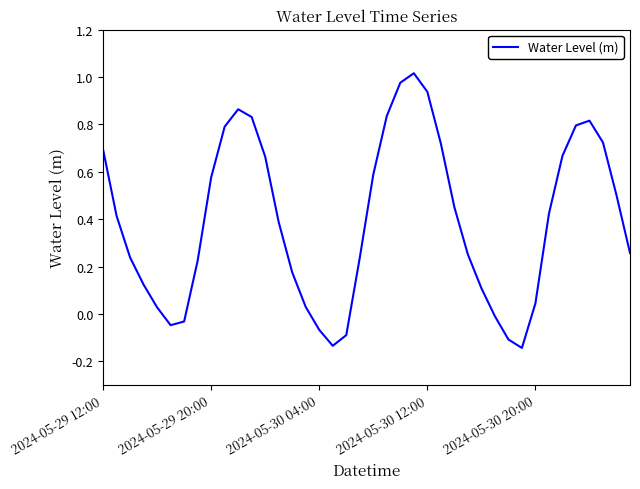

What is the difference between the maximum and minimum values?

1.2